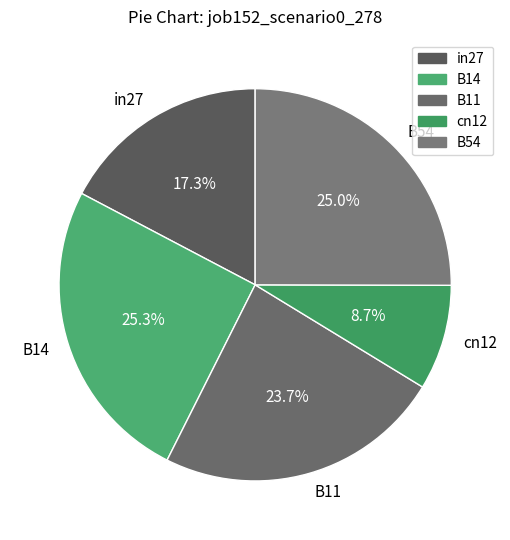

To the nearest percent, what is the difference between the cn12 and in27 slice percentages?

9%